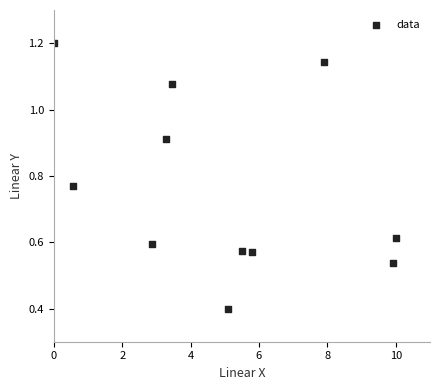

What is the average X value?

4.9